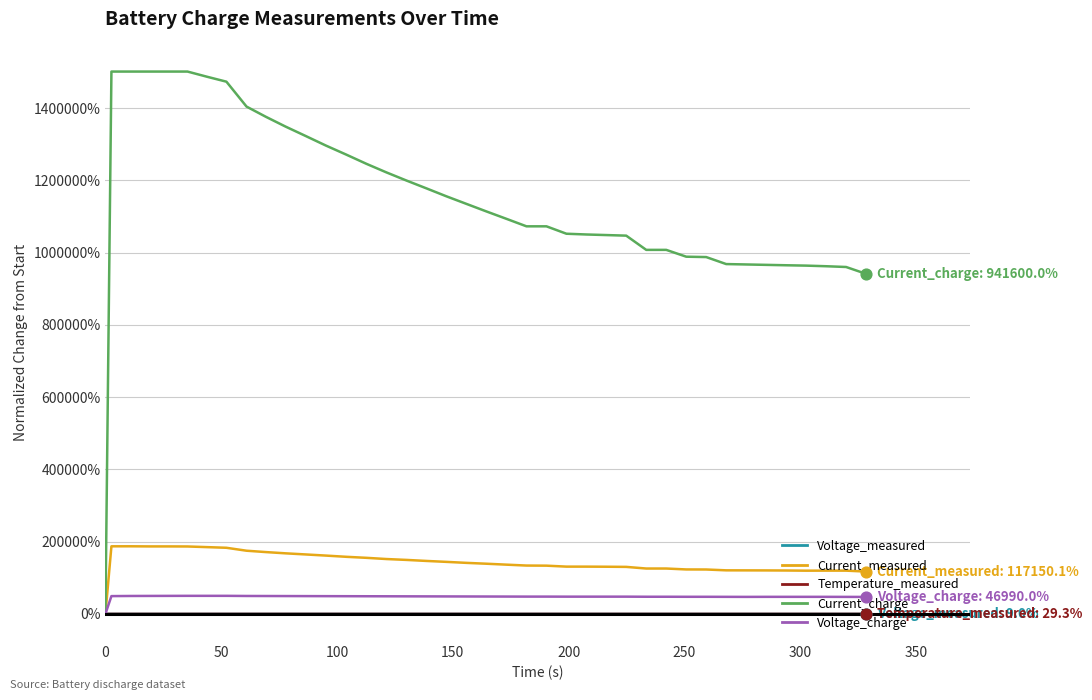

Does the chart have visible grid lines?

Yes